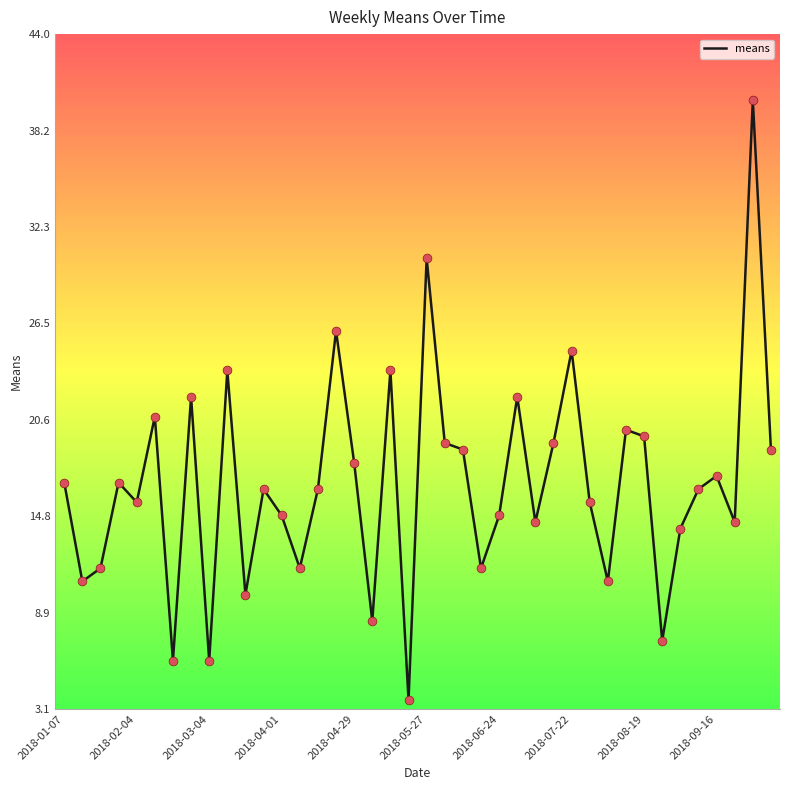

What is the greatest value displayed?

40.0